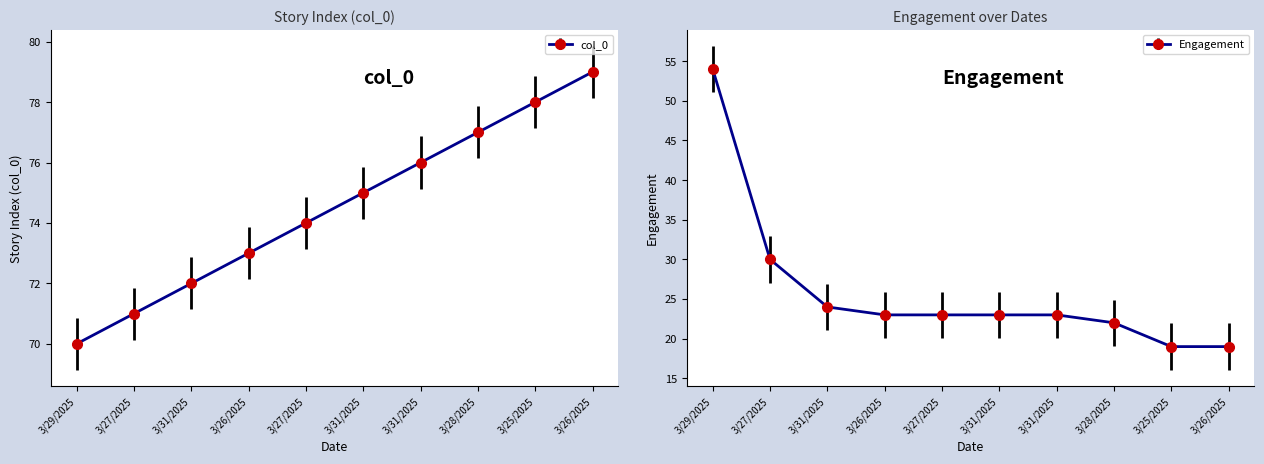

Does the chart have visible grid lines?

No